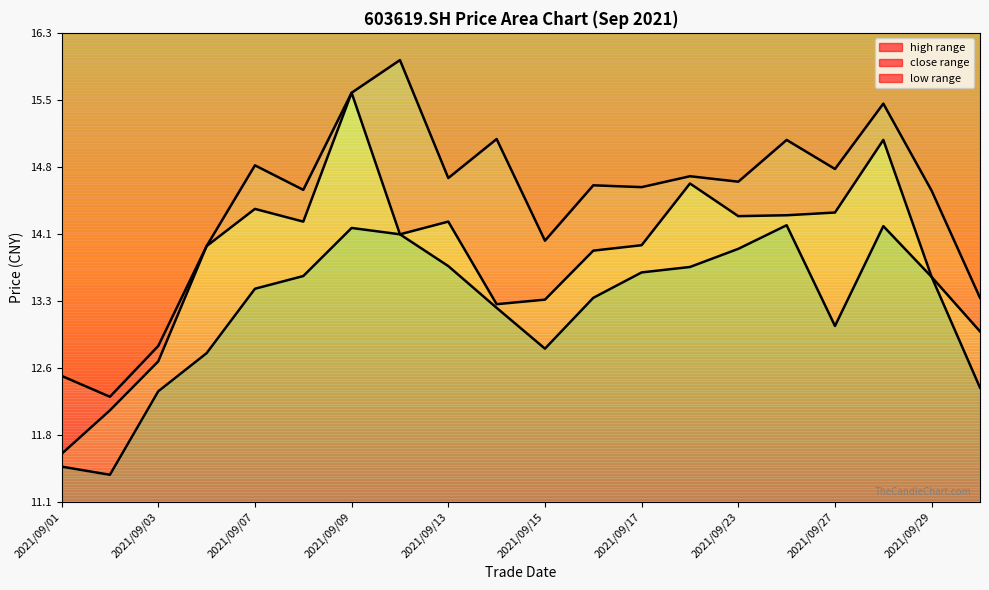

True or false: high and low cross at least once.

False